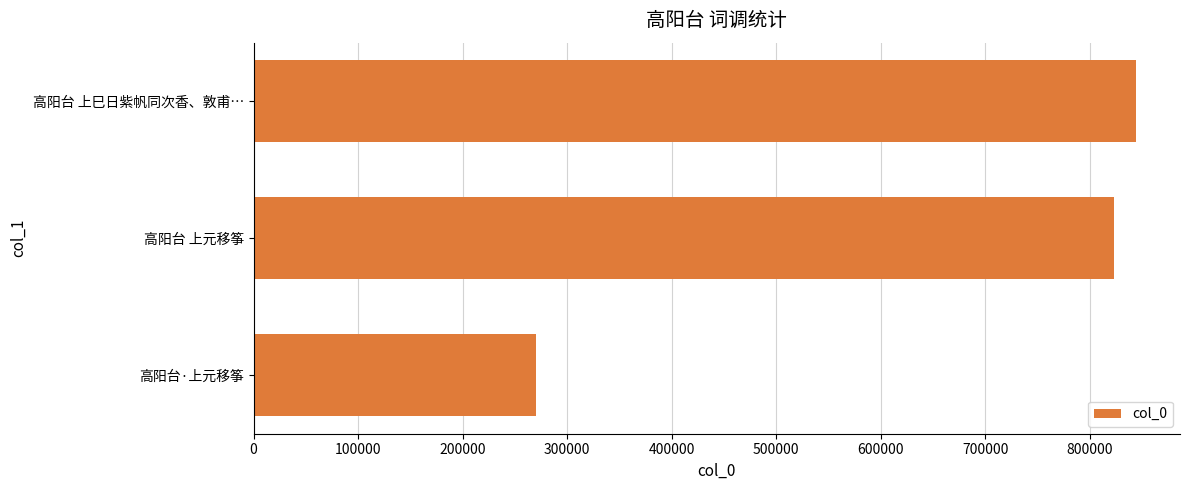

Rank the categories by value from highest to lowest.

高阳台 上巳日紫帆同次香、敦甫…, 高阳台 上元移筝, 高阳台·上元移筝